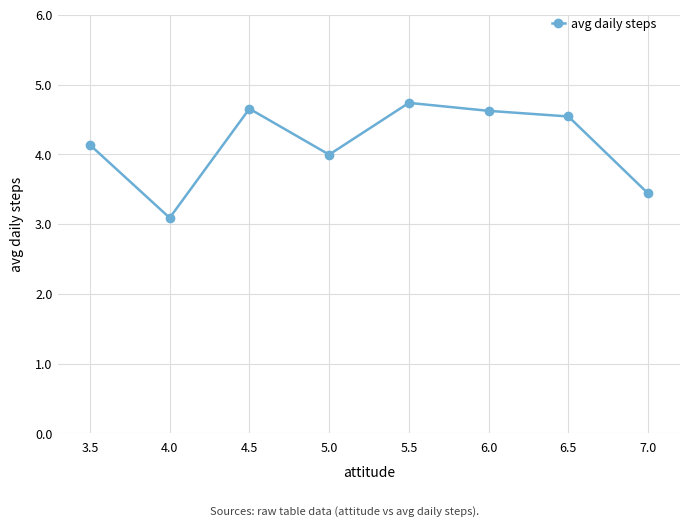

Does the chart have visible grid lines?

Yes